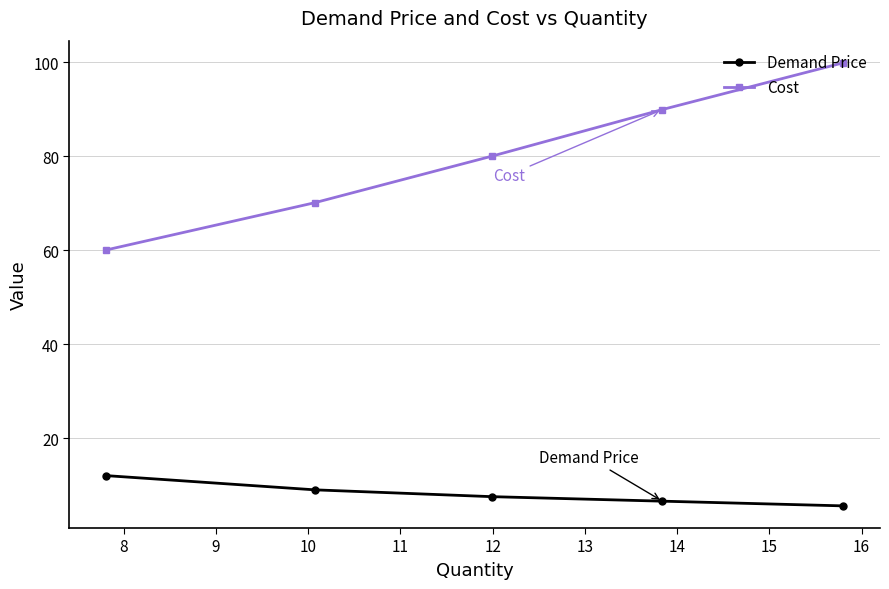

At how many categories does at least one series exceed 27?

5